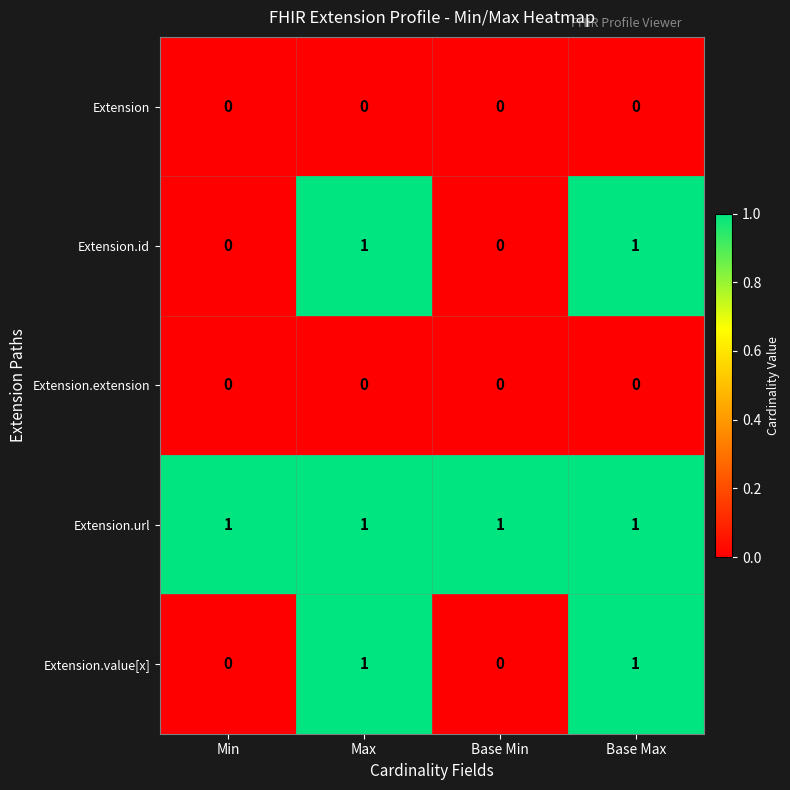

What is the difference between the highest and lowest values at Base Min?

1